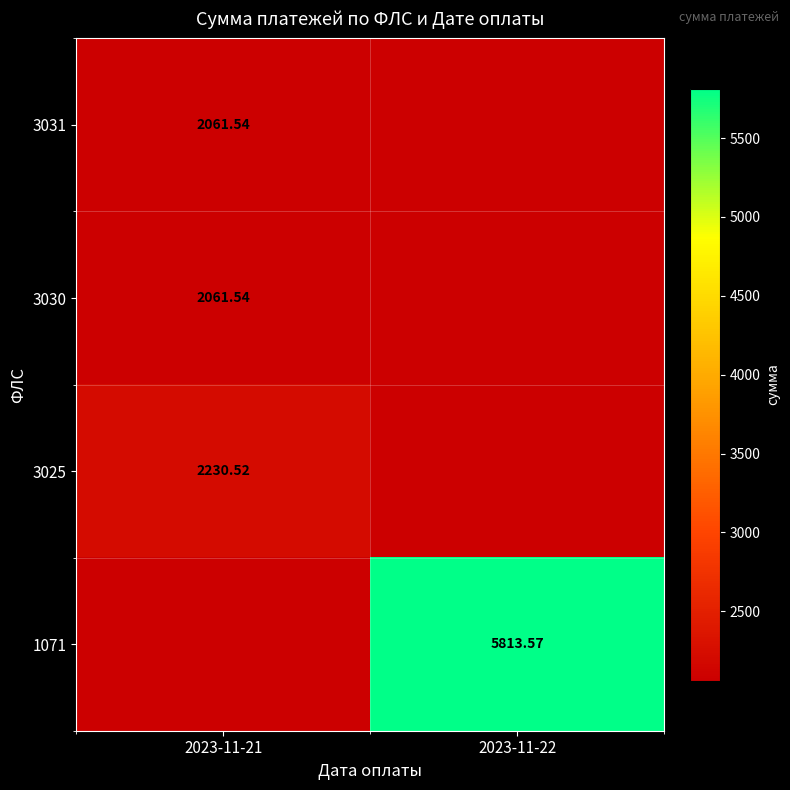

What is the total value across all series at 2023-11-21?

6353.6